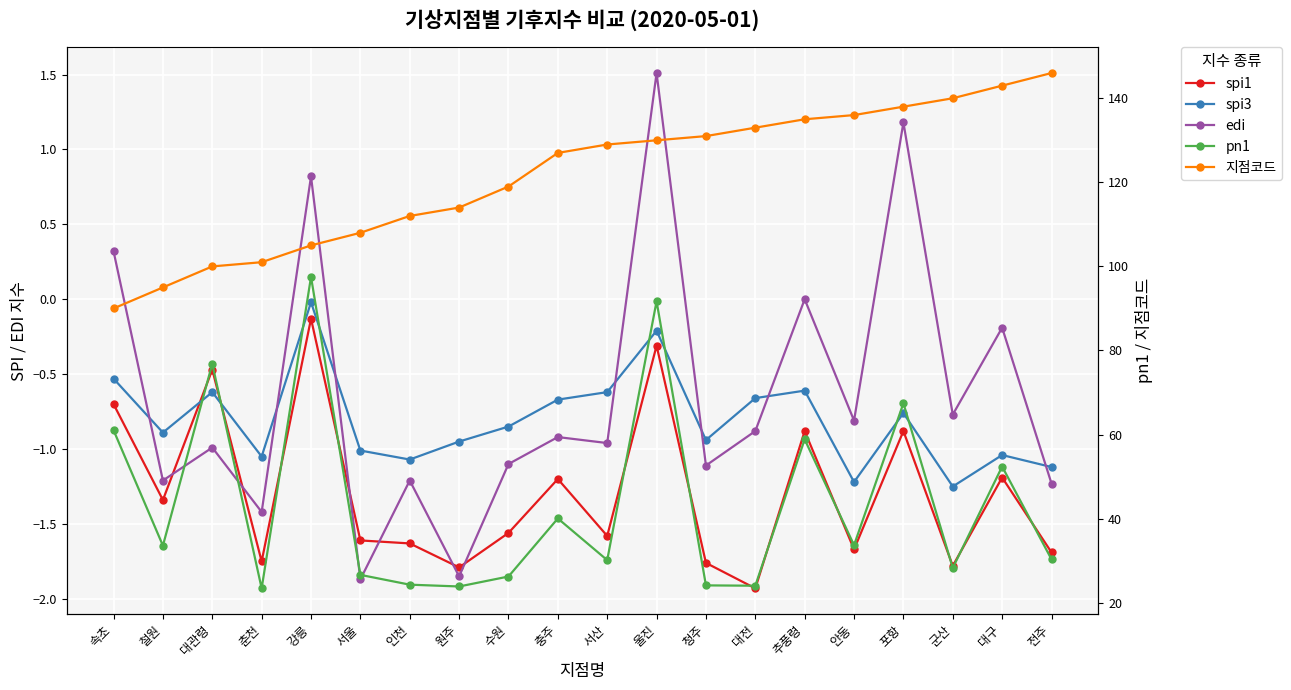

What is the spread (max minus min) of values at 속초?

90.7